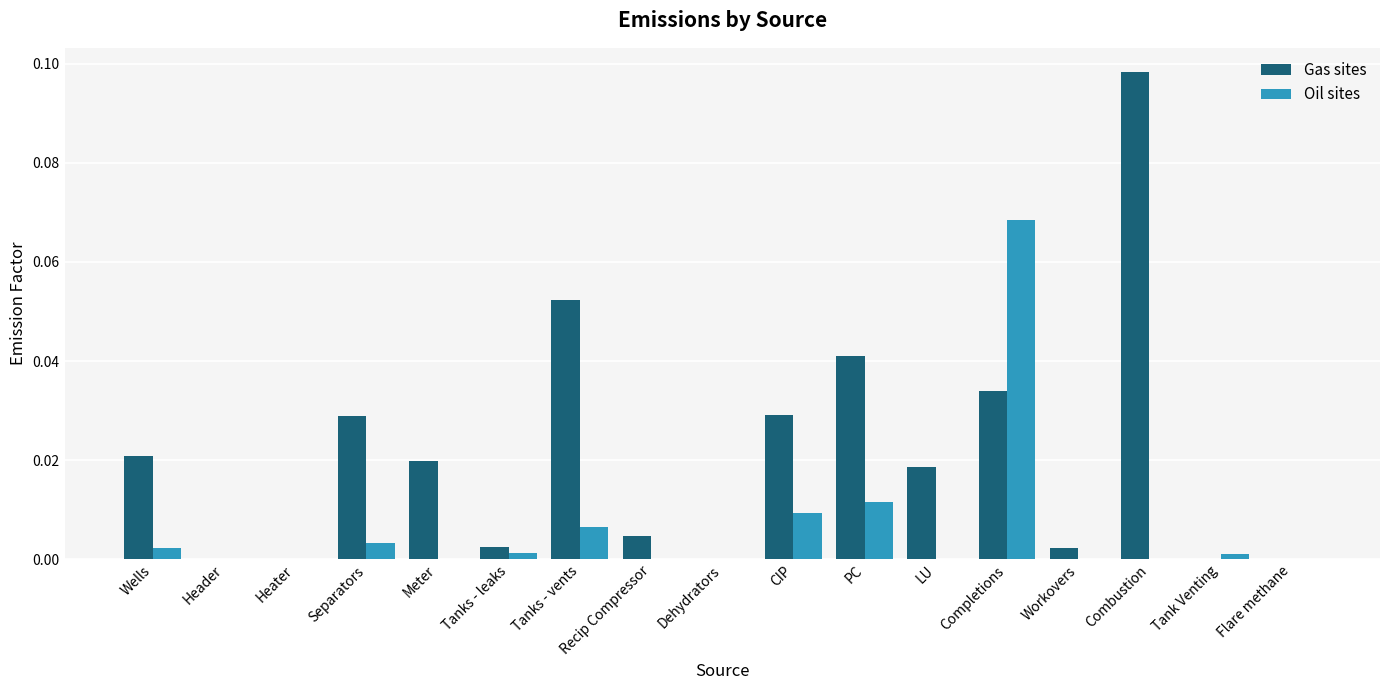

The value of Gas sites at Tank Venting is 0.0. True or false?

True